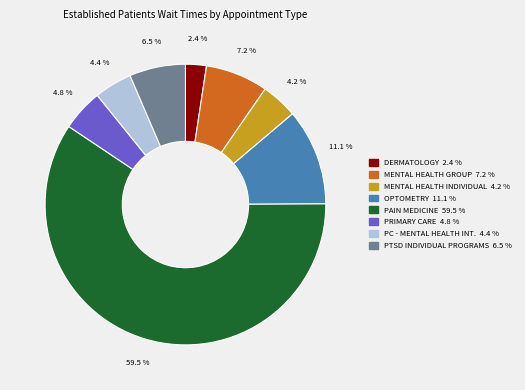

Which category has the smallest portion of the pie?

DERMATOLOGY